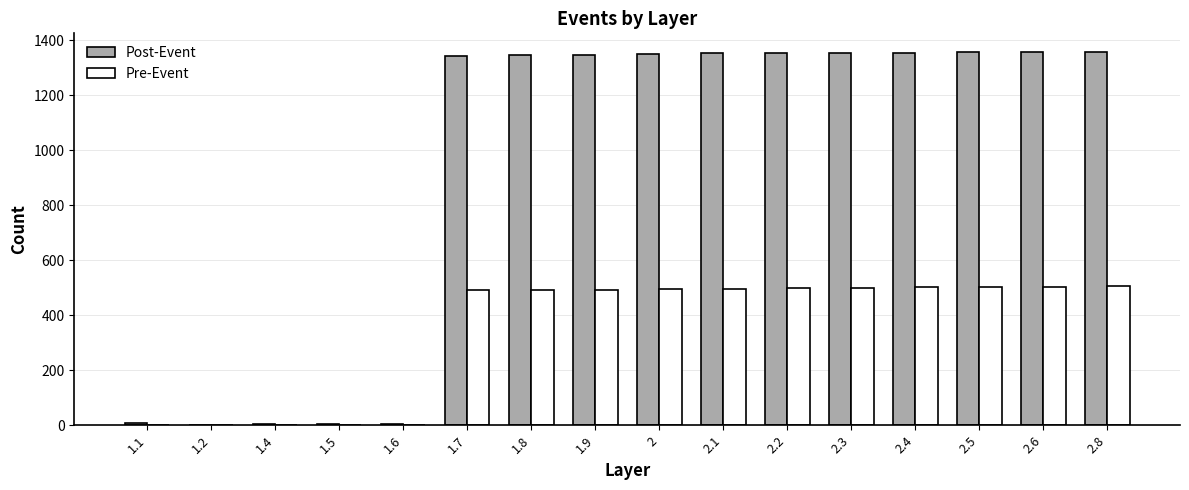

Are the bars grouped side by side (vs. stacked)?

Yes